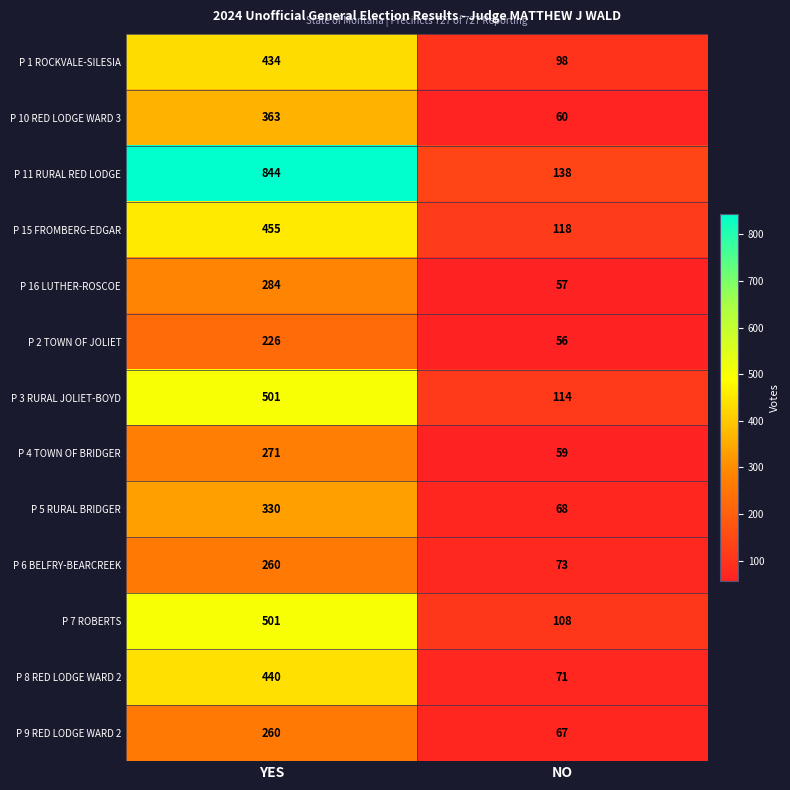

What is the smallest value displayed?

56